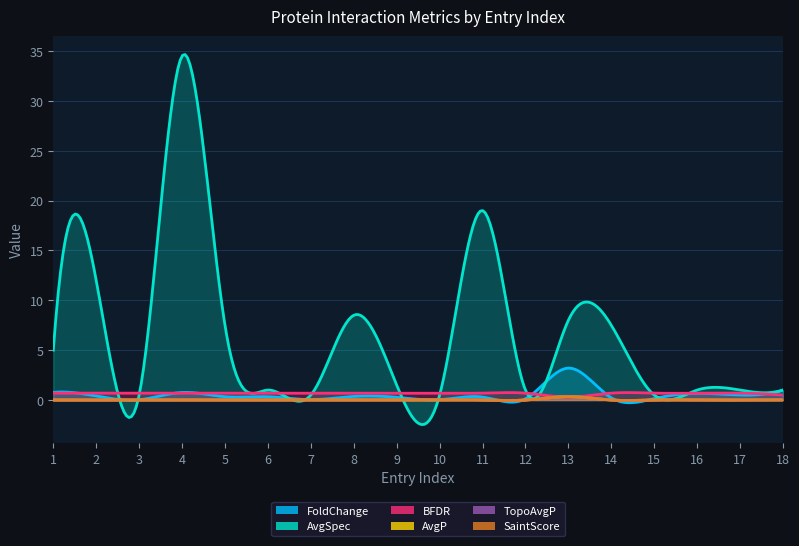

What are all the series names shown in the legend?

FoldChange, AvgSpec, BFDR, AvgP, TopoAvgP, SaintScore